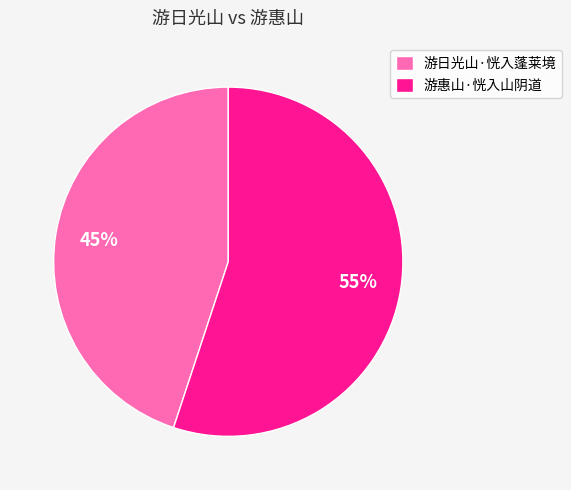

Does any single category account for the majority?

Yes